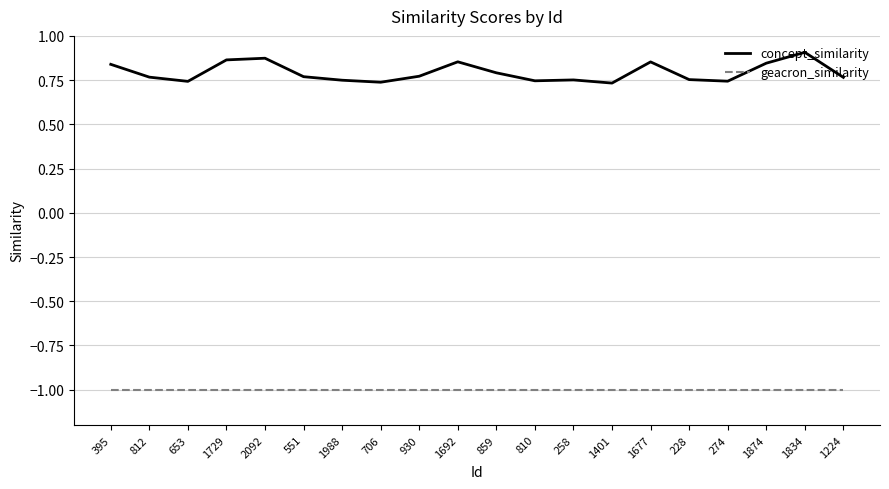

What is the difference between the highest and lowest values at 706?

1.7